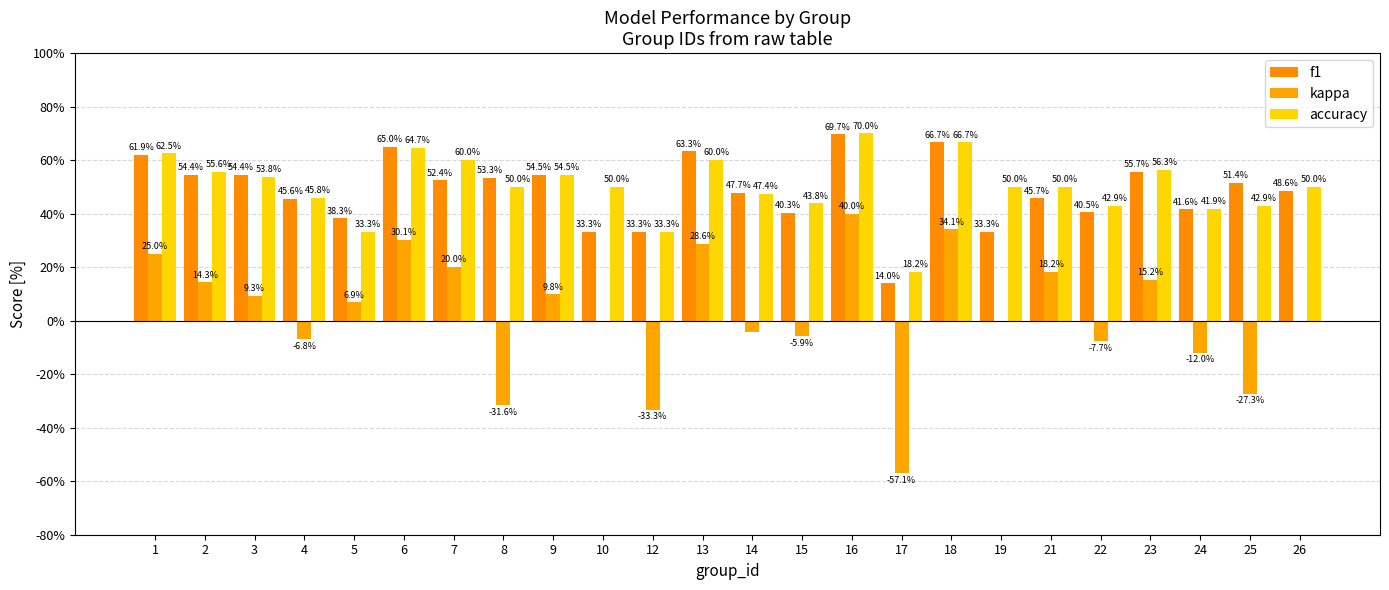

Are the bars grouped side by side (vs. stacked)?

Yes